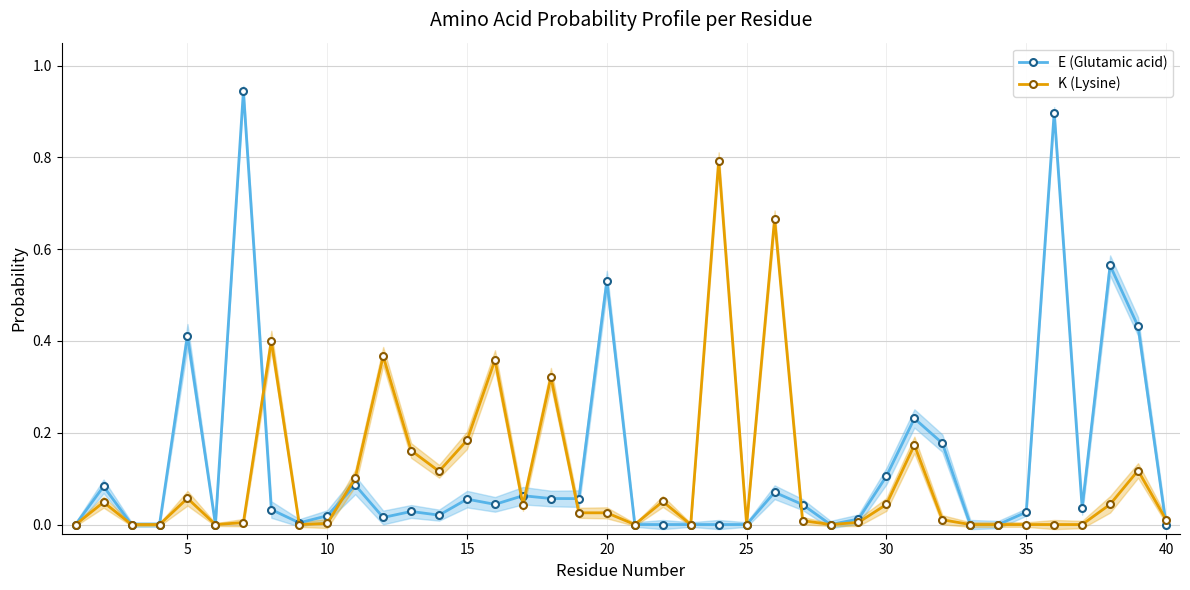

True or false: K (Lysine) has more than 2 points higher than both neighbors.

True